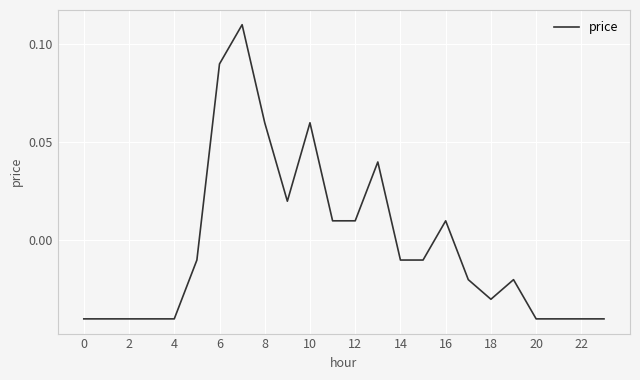

What is the difference between the second highest and minimum values?

0.1